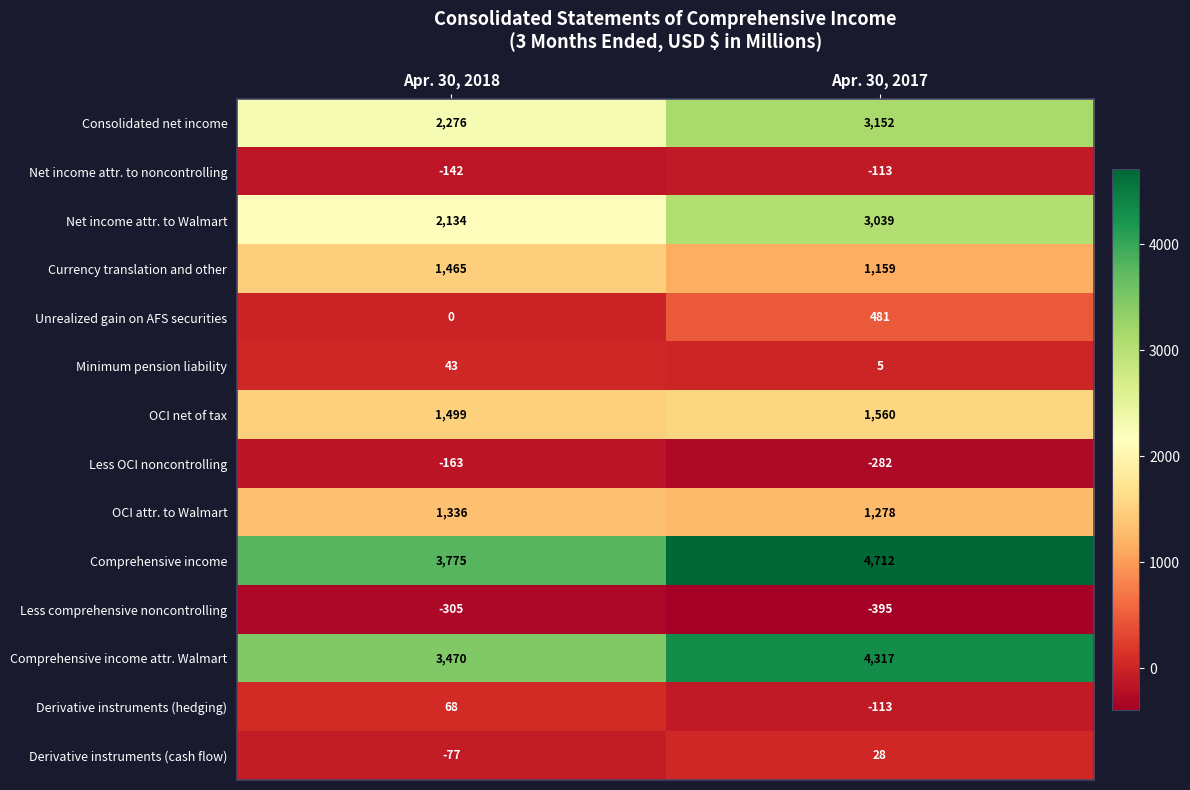

The Less OCI noncontrolling series shows -460 at Apr. 30, 2017. True or false?

False